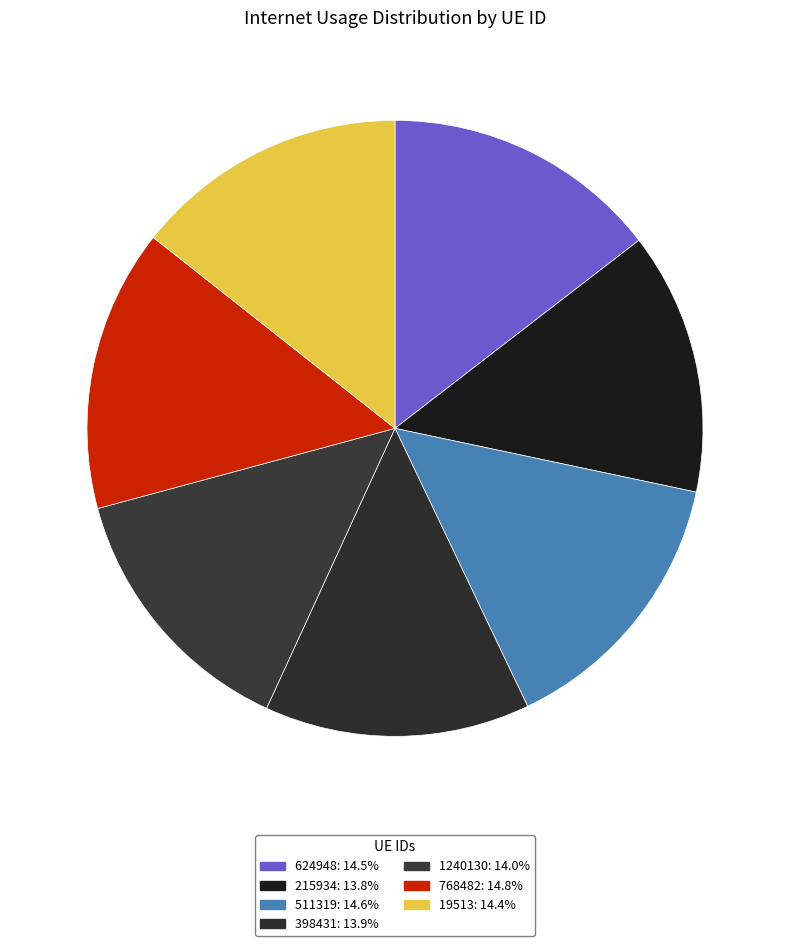

Rank the categories by value from highest to lowest.

768482, 511319, 624948, 19513, 1240130, 398431, 215934